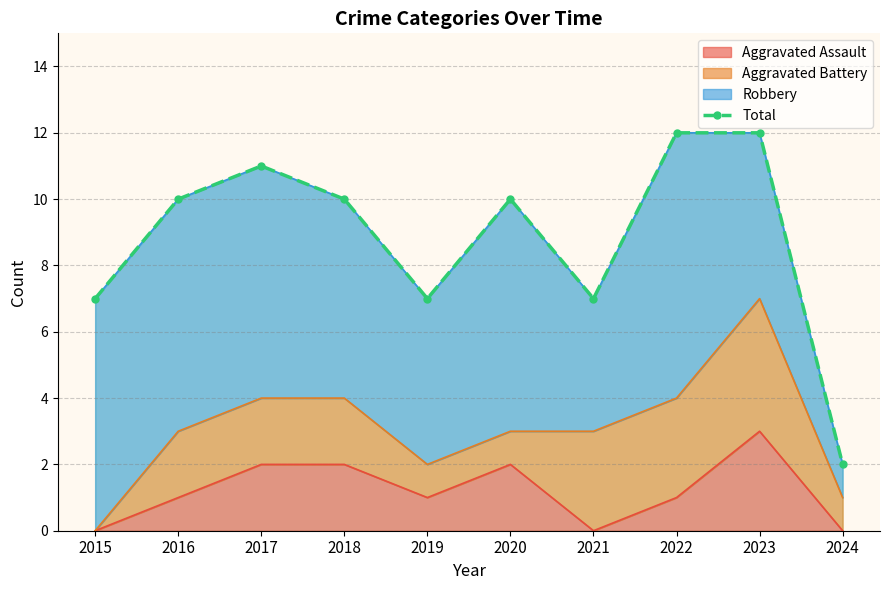

The value of Aggravated Assault at 2020 is 2. True or false?

True